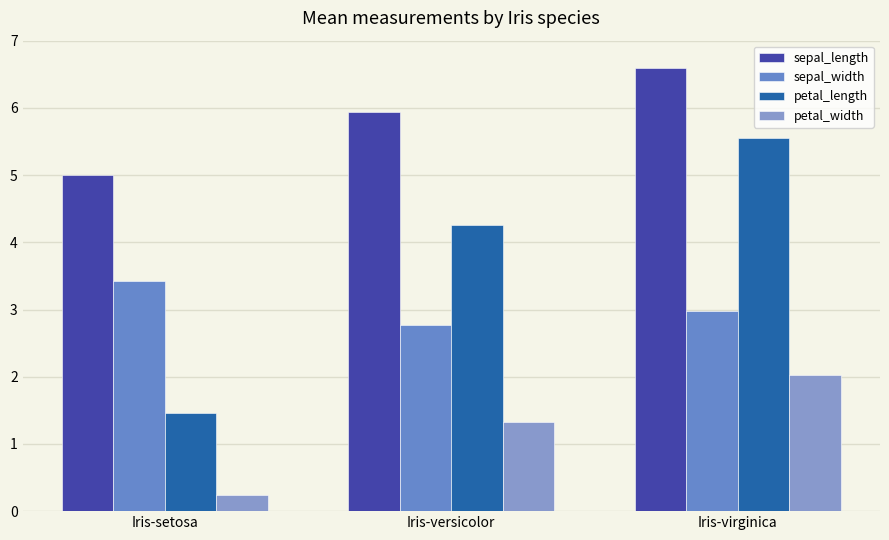

At which category is the sum across all series the highest?

Iris-virginica